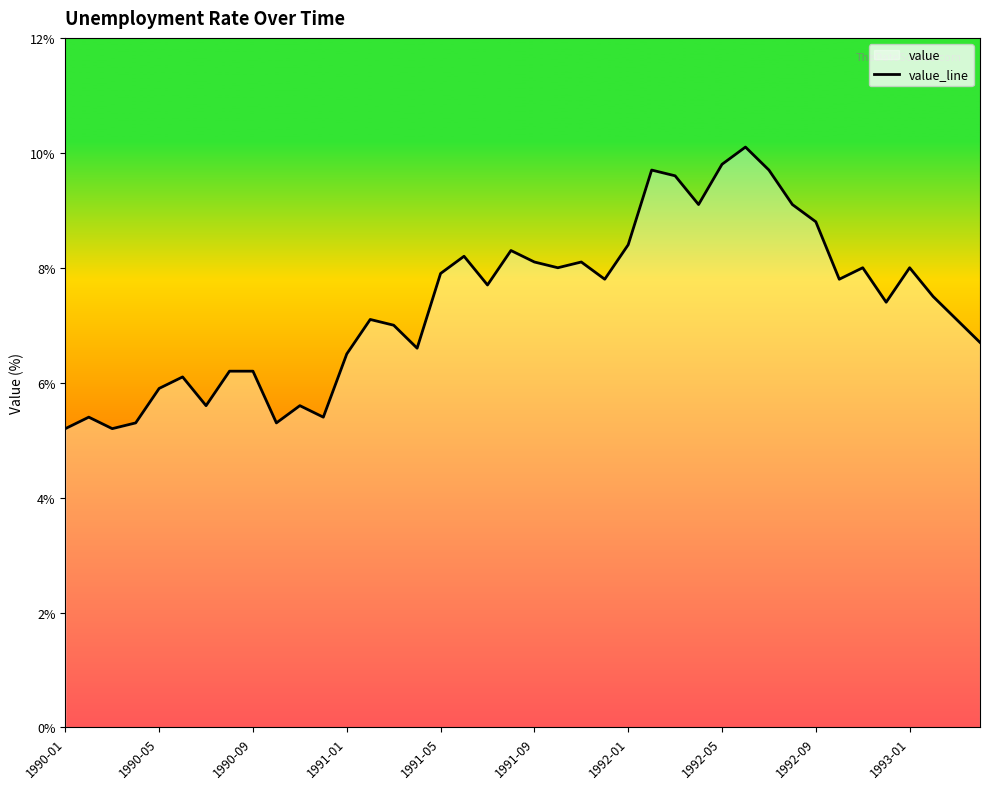

Between 1991-09 and 1991-01, which is larger?

1991-09